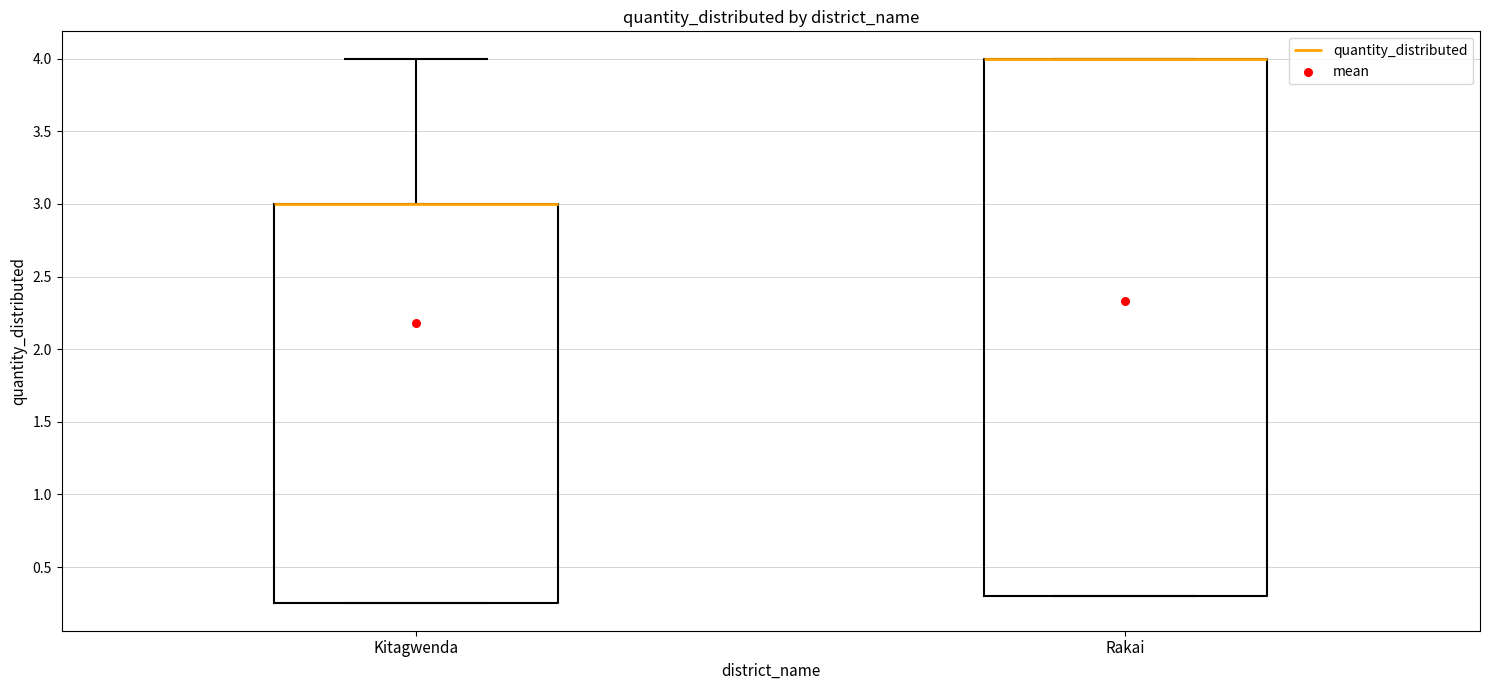

Reading left to right, read every box against the y-axis: the position of its median line, the range the box covers, and the ends of its whiskers. The values are not printed on the chart, so give them approximately, as read against the axis.

Kitagwenda: median 3.00 (drawn on the box's upper edge), box 0.25 to 3.00, whiskers 0.25 to 4.00
Rakai: median 4.00 (drawn on the box's upper edge), box 0.30 to 4.00, whiskers 0.30 to 4.00